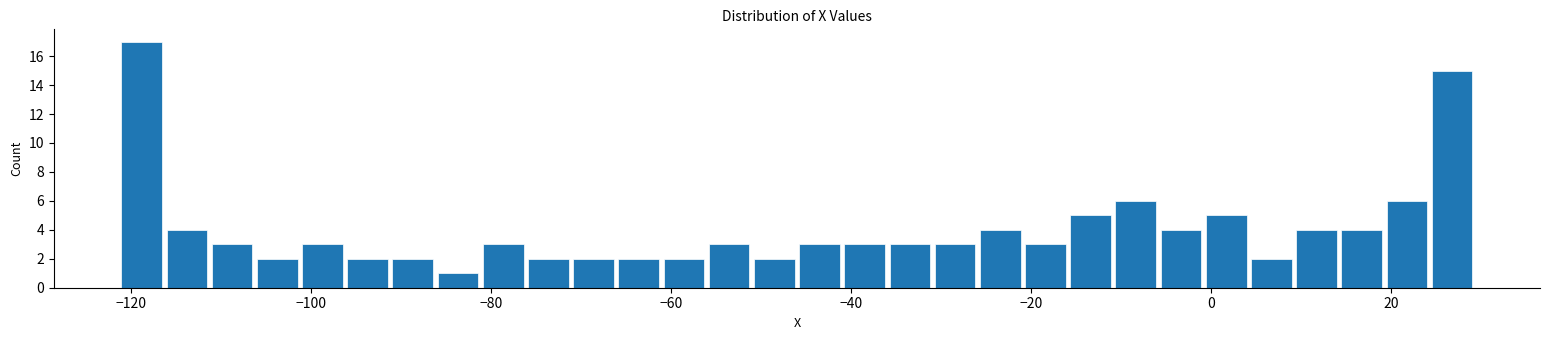

Read against the x-axis, roughly where is the centre of the tallest bar?

-118